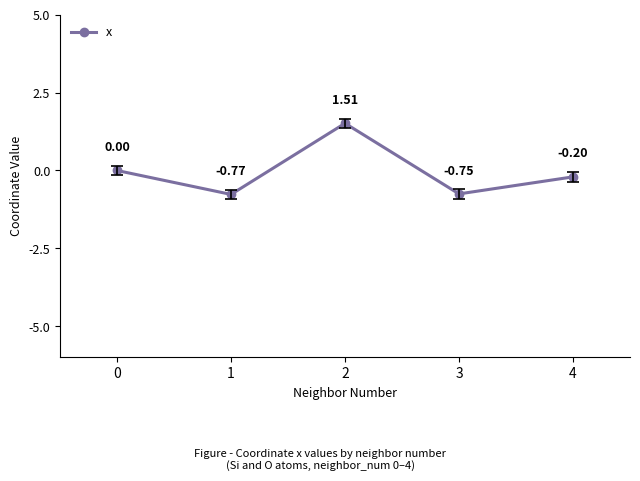

What is the difference between the second highest and minimum values?

0.8